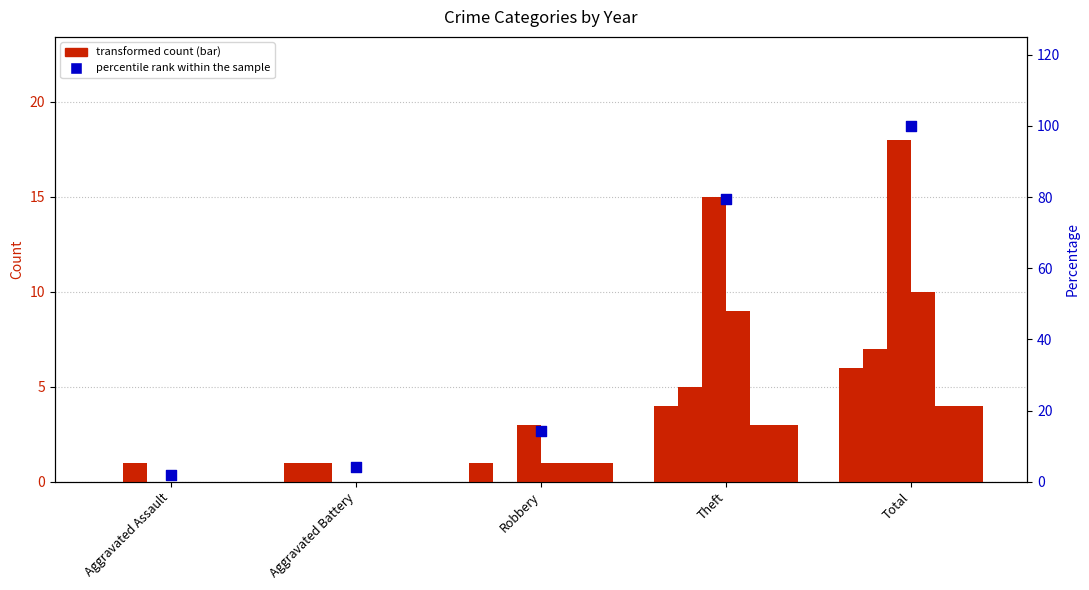

Which has a higher value, Aggravated Battery or Robbery?

Robbery